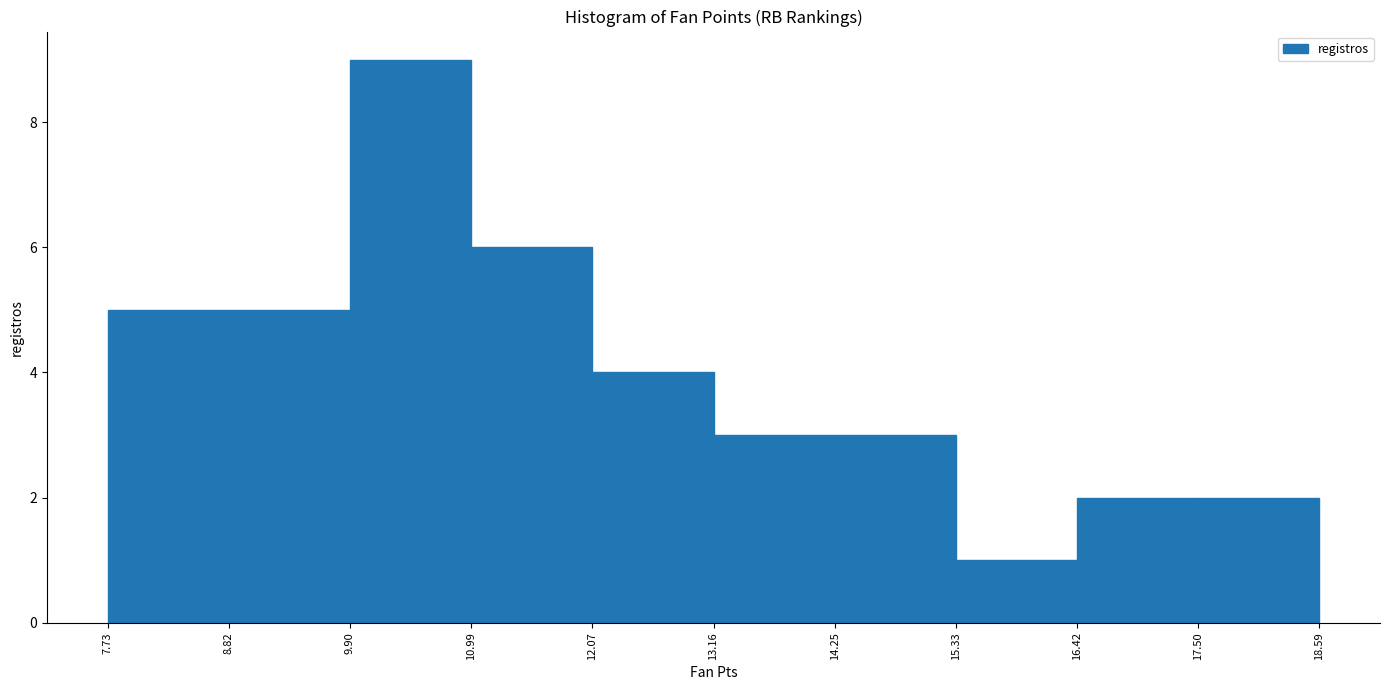

Over which range of the x-axis is the bar tallest?

9.90 to 10.99